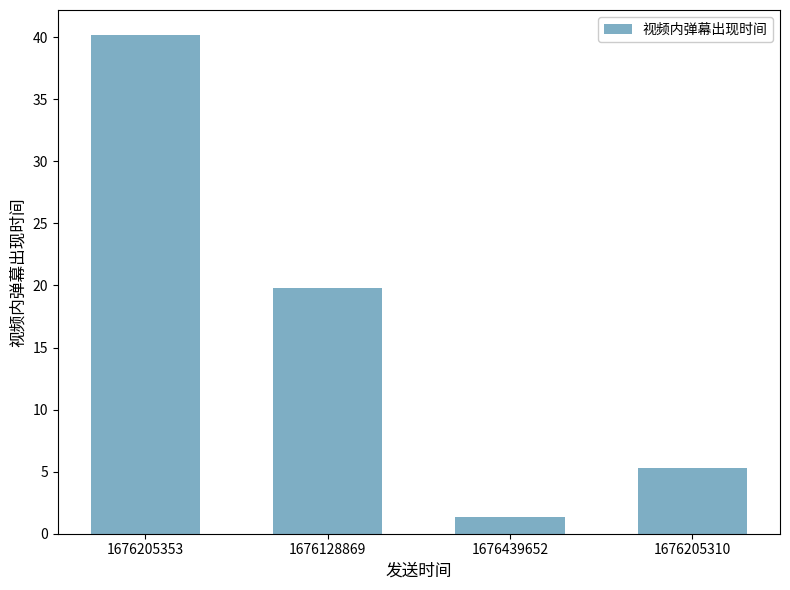

Approximately how many times larger is the value at 1676128869 compared to 1676205310?

3.7